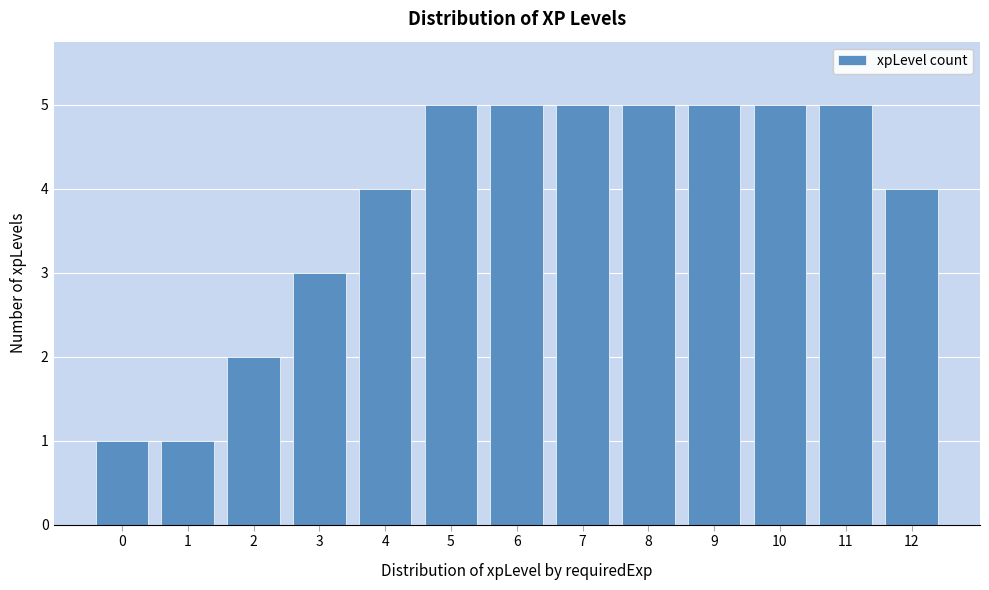

Reading left to right, list all the values displayed in this chart.

1	1	2	3	4	5	5	5	5	5	5	5	4